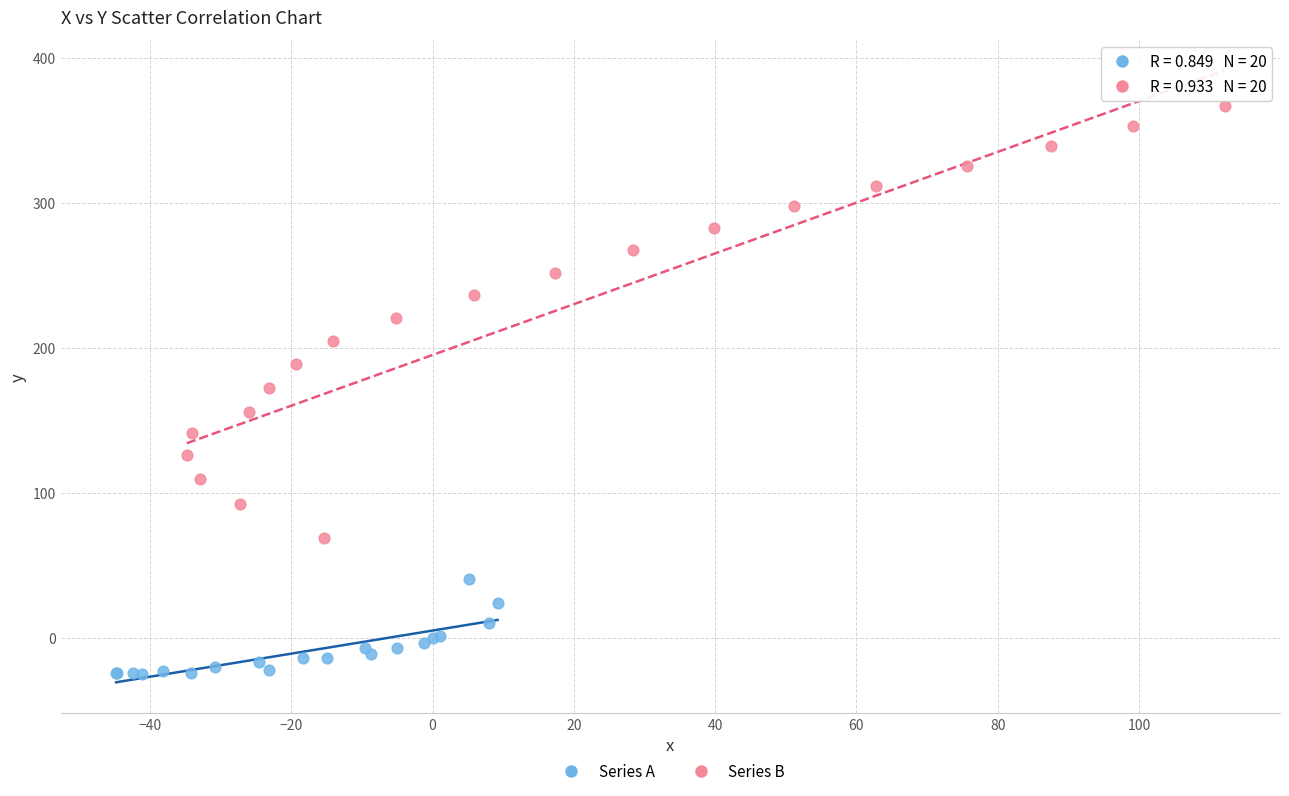

Which series reaches the maximum Y coordinate?

Series B